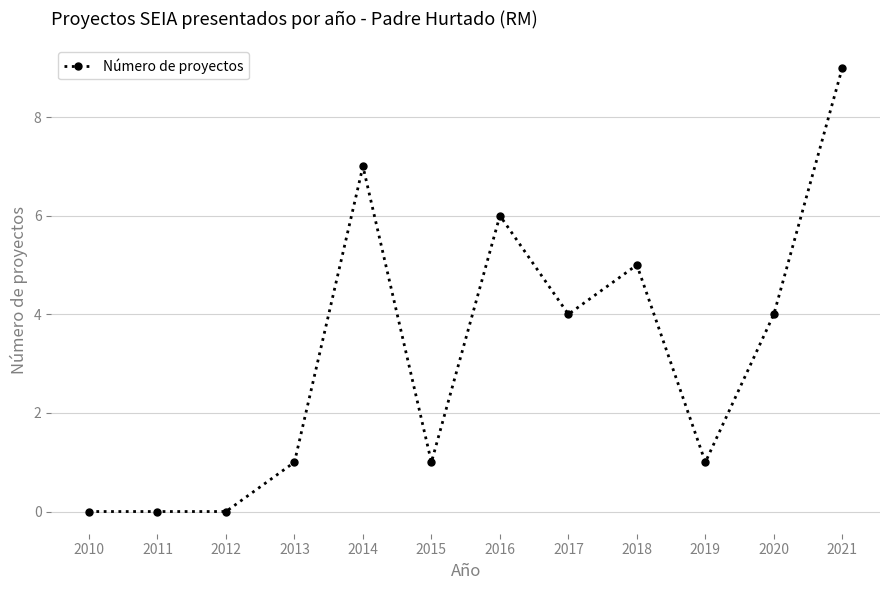

What is the maximum value shown in the chart?

9